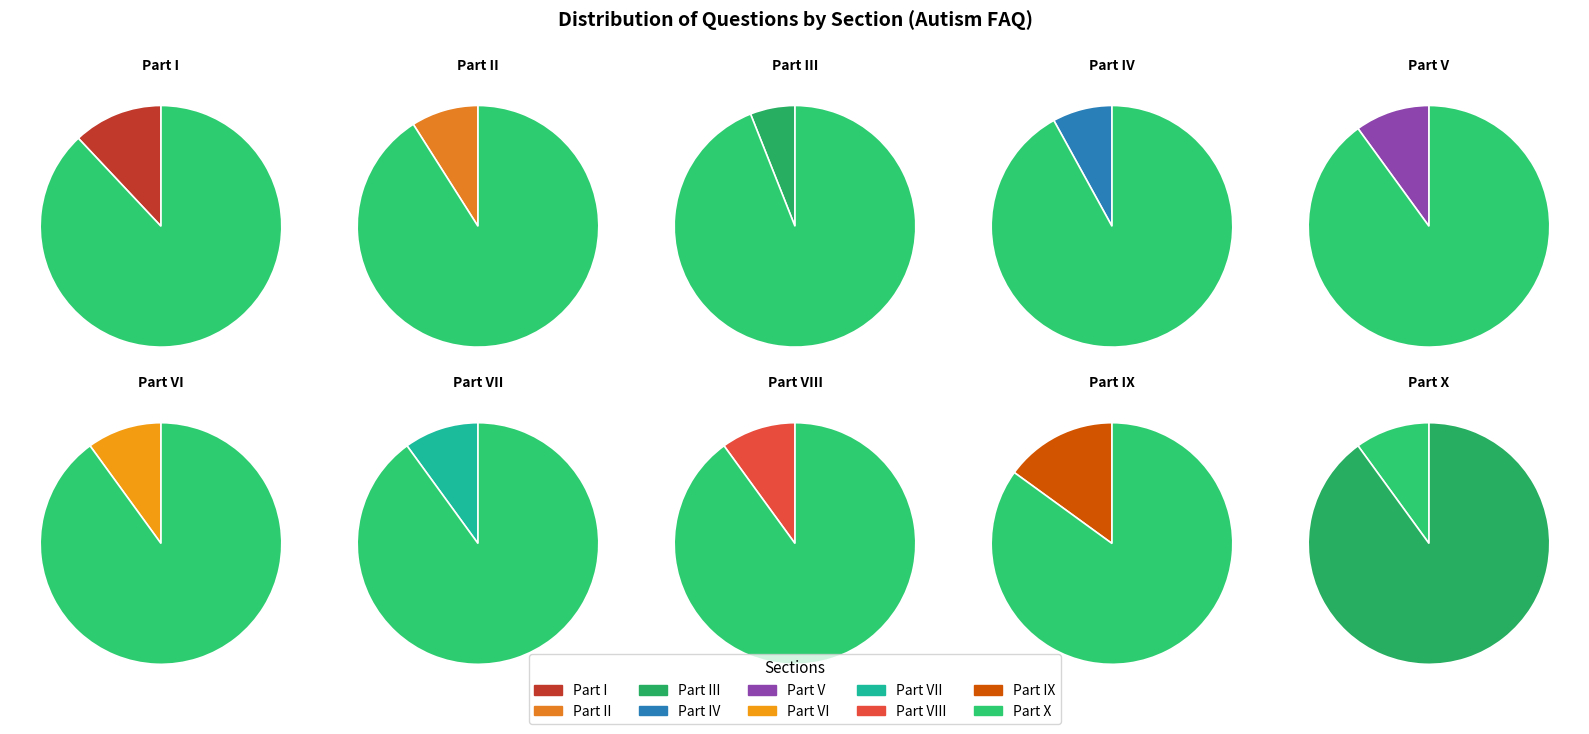

What is the ratio of the value at Part VI to the value at Part IV?

1.2